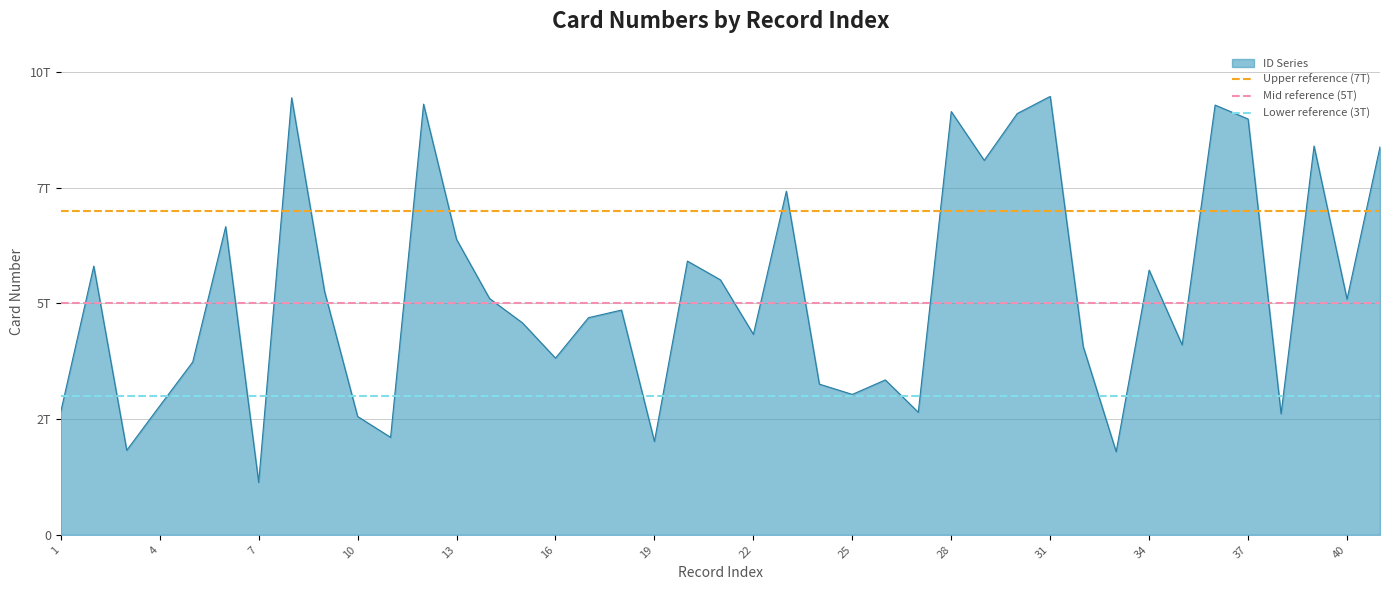

Does the chart have visible grid lines?

Yes